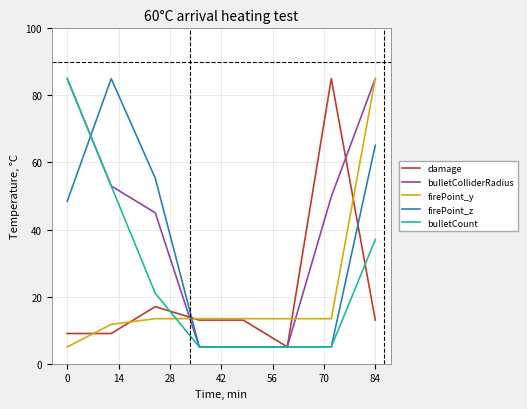

What is the maximum value shown in the chart?

85.0